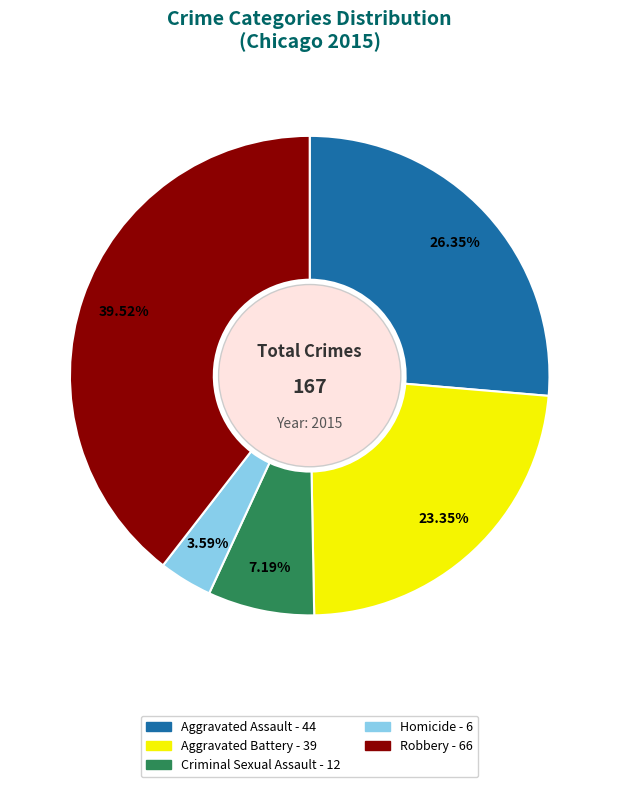

The Aggravated Battery slice represents 23% of the pie. True or false?

True